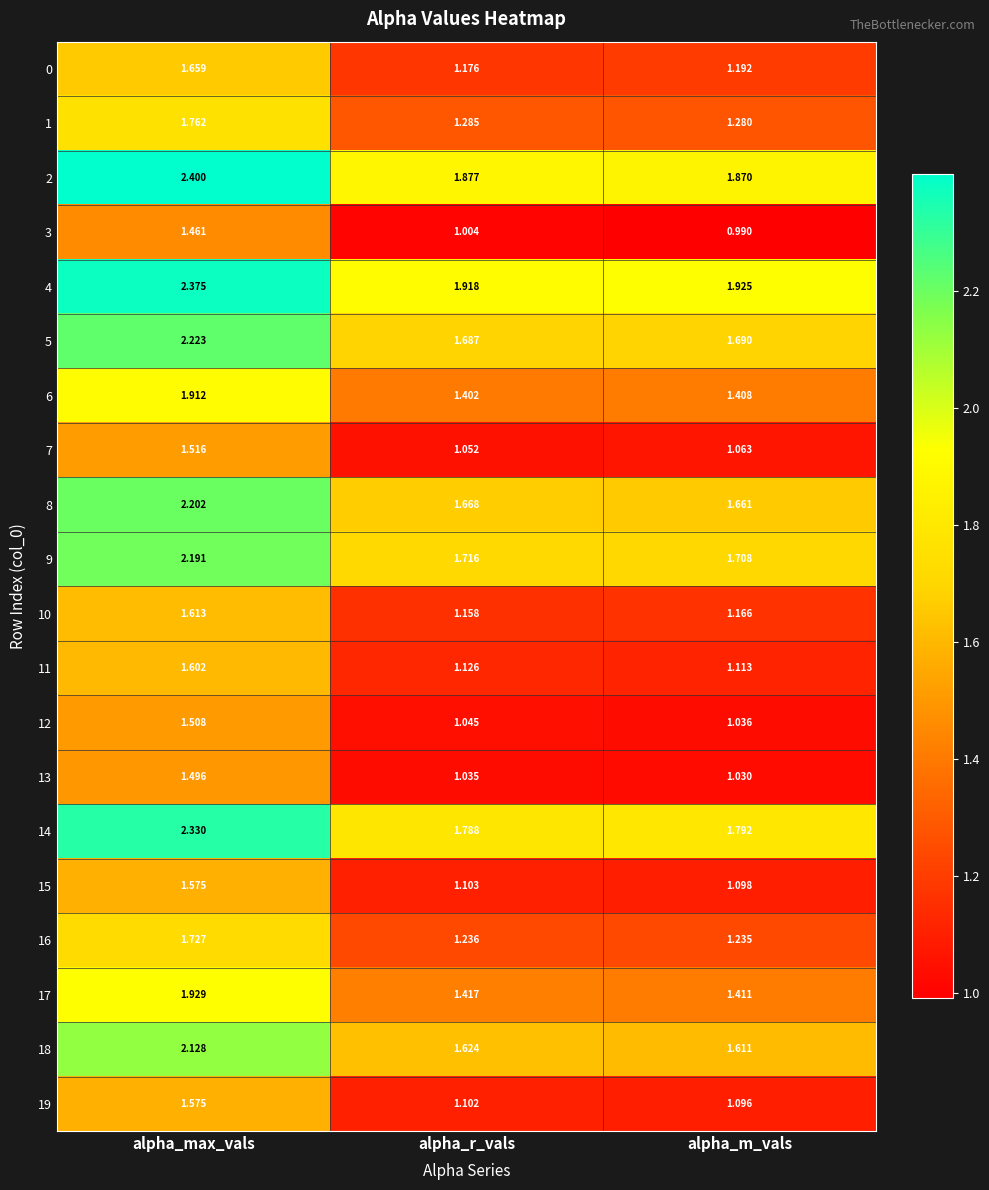

Which series has the widest spread of values?

14